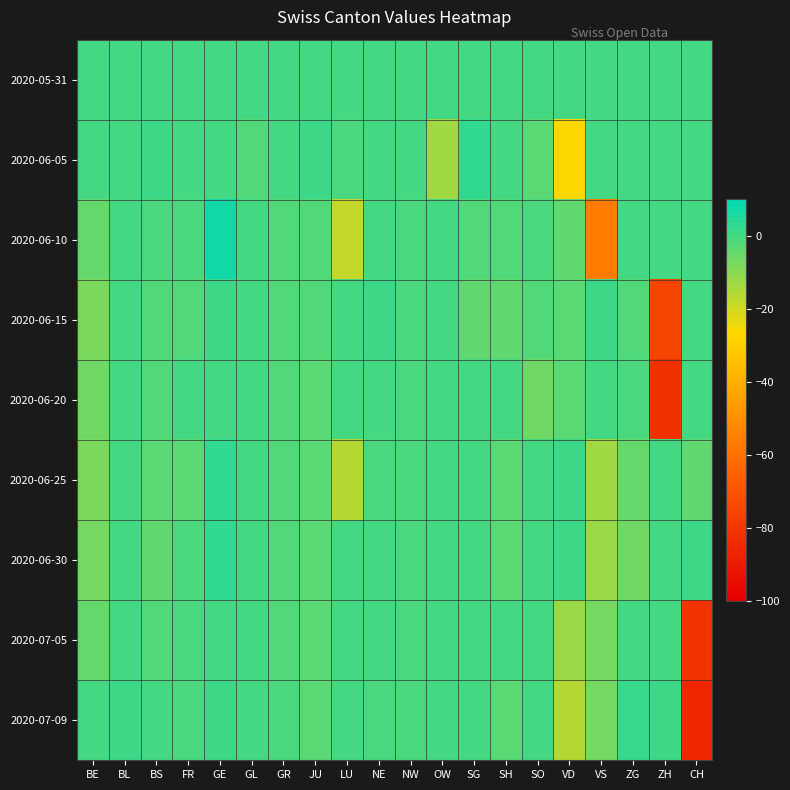

Count the number of data series in this chart.

9